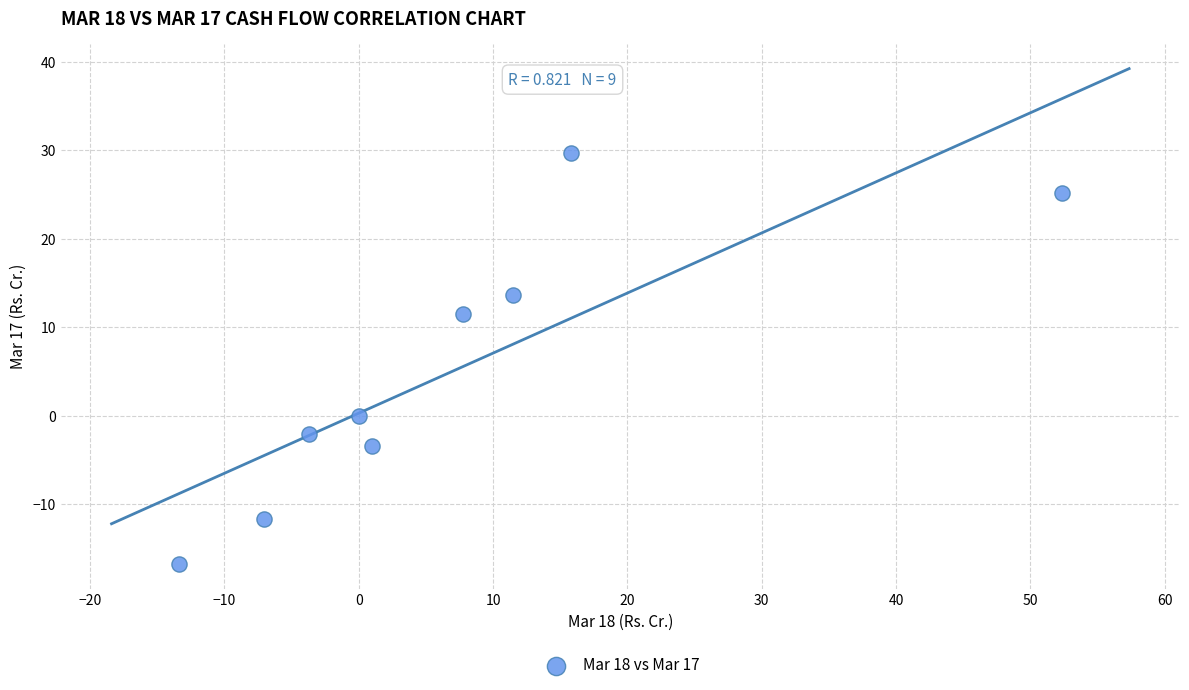

What is the range of Y values (max minus min)?

46.5